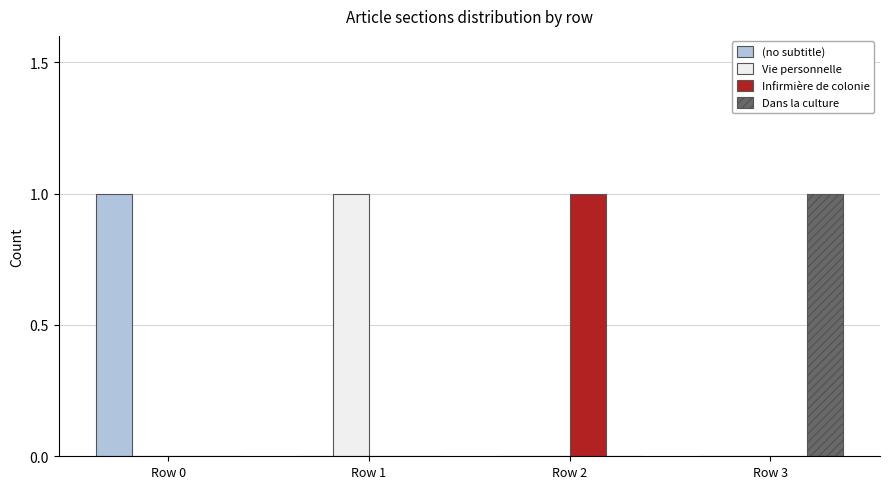

Is it true that (no subtitle) equals 0 at Row 2?

True